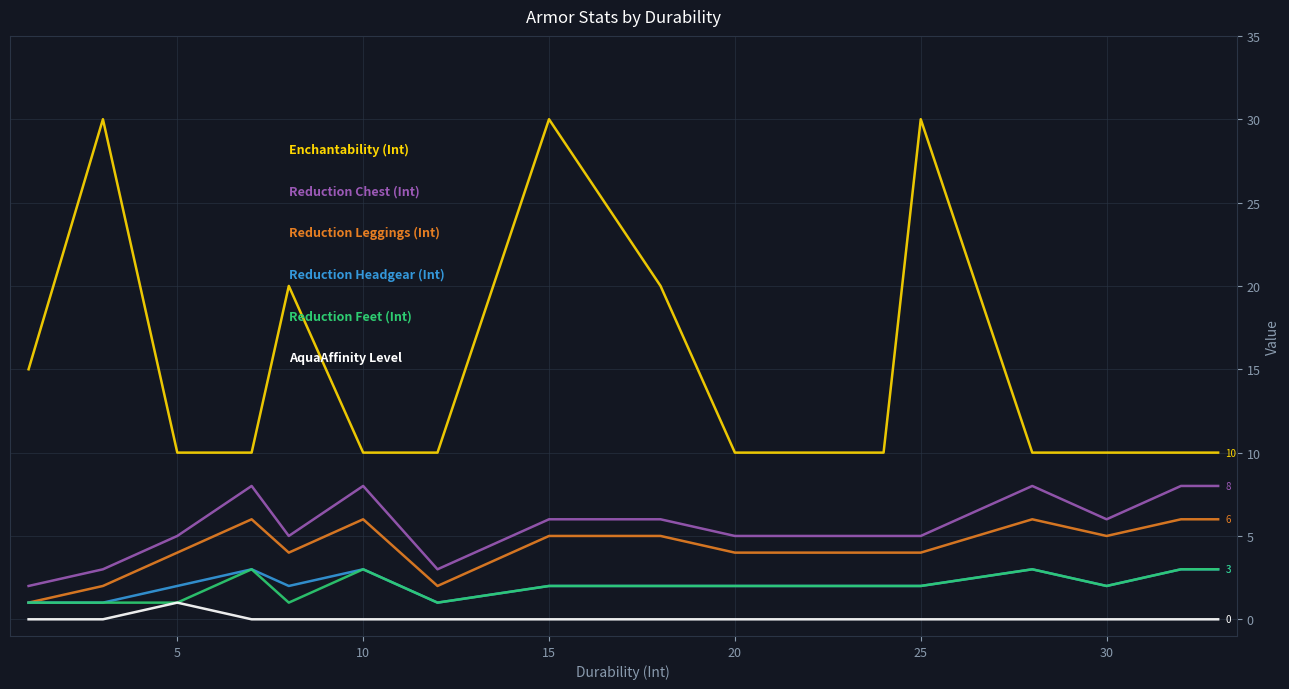

What is the greatest value displayed?

30